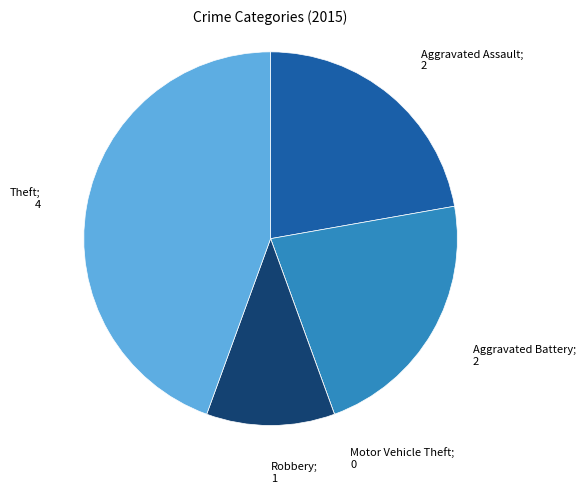

Is there any slice that represents more than half of the pie?

No